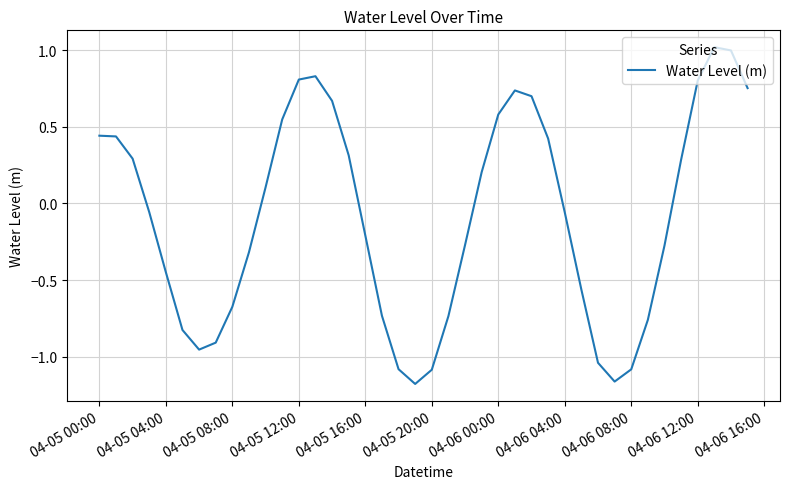

What is the difference between the maximum and minimum values?

2.2